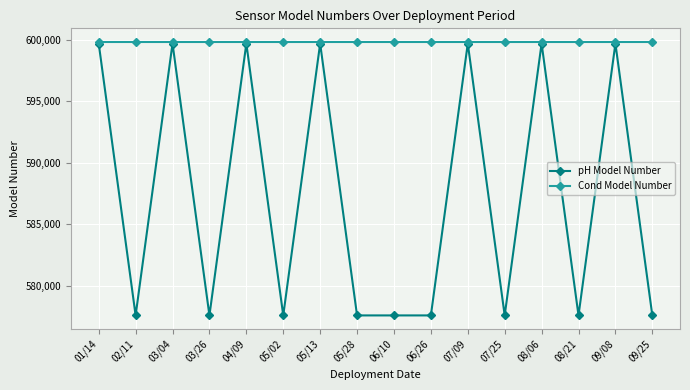

What is the spread (max minus min) of values at 02/11?

22225